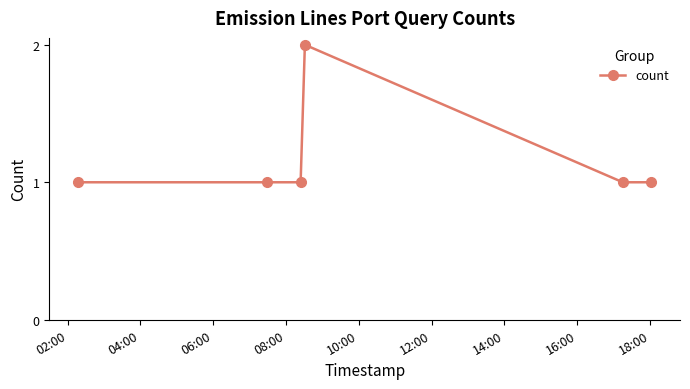

What is the value of the 5th point from the left?

1